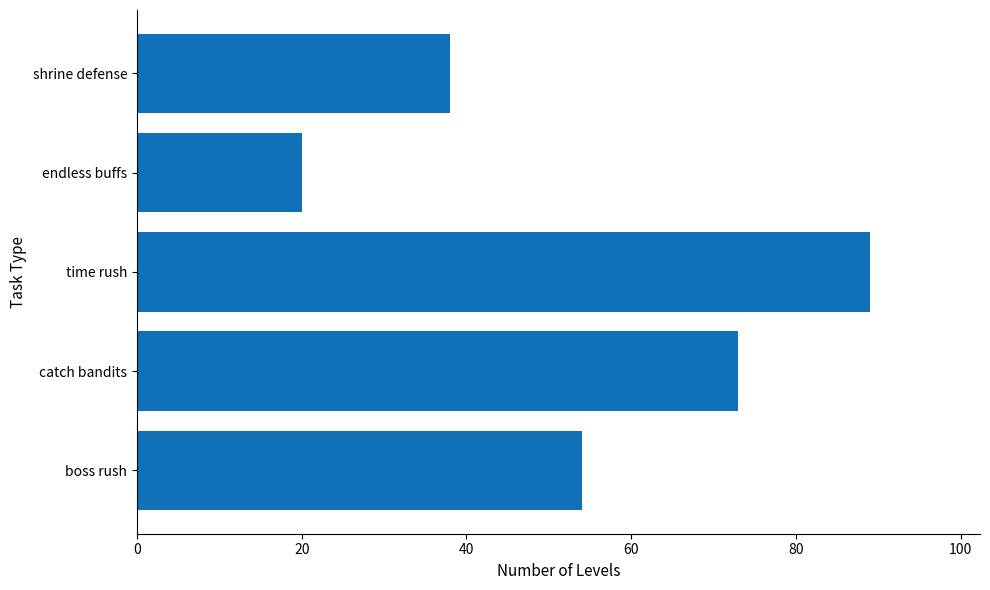

How many data points are less than 54?

2